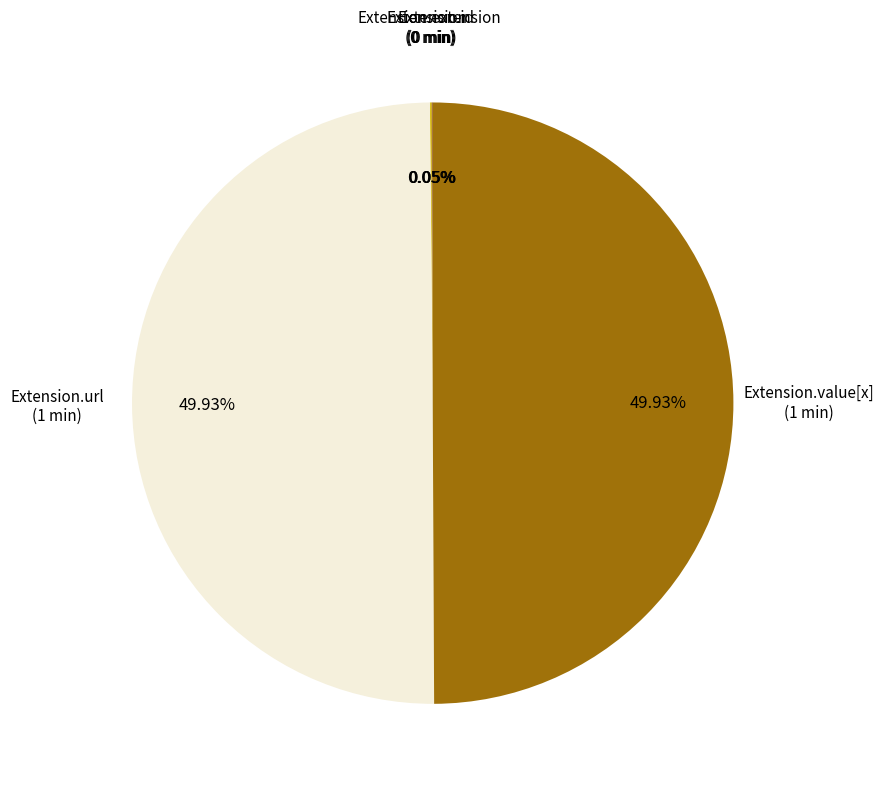

Which category has the biggest portion of the pie?

Extension.url